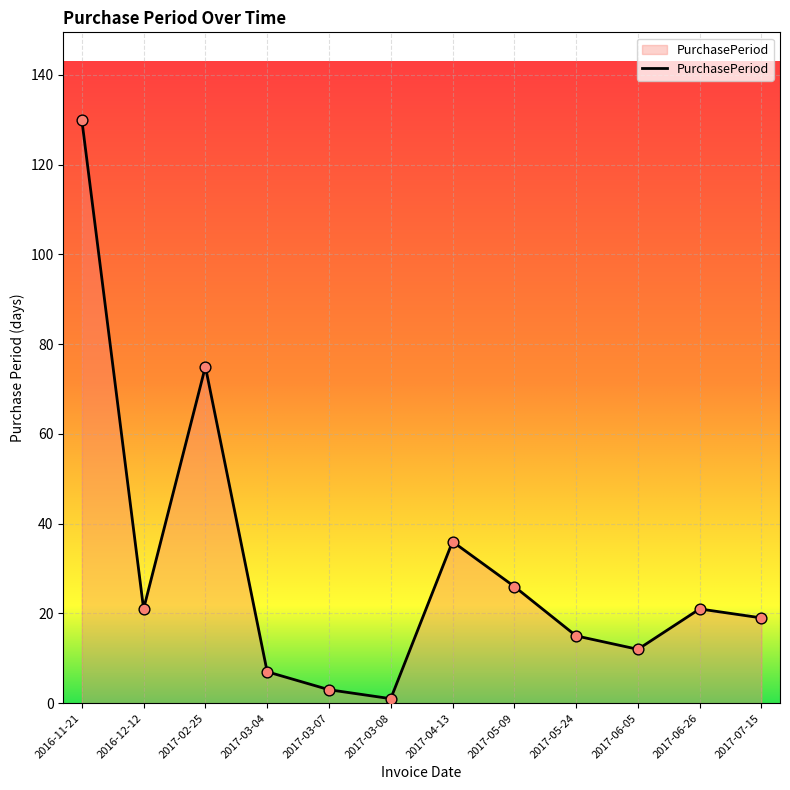

Approximately how many times larger is the value at 2017-04-13 compared to 2017-02-25?

0.5